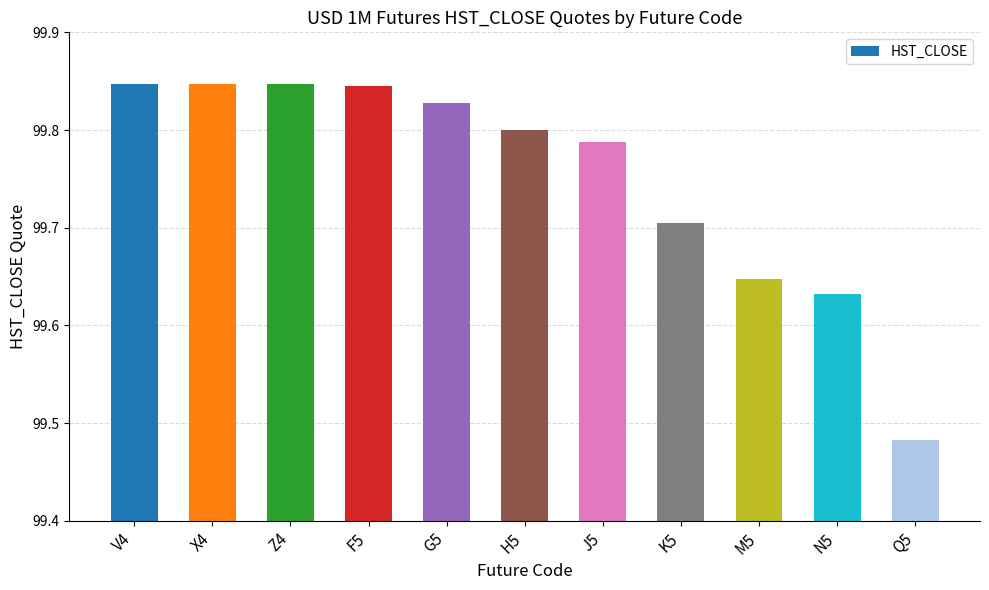

What is the change in value from F5 to Q5?

-0.4